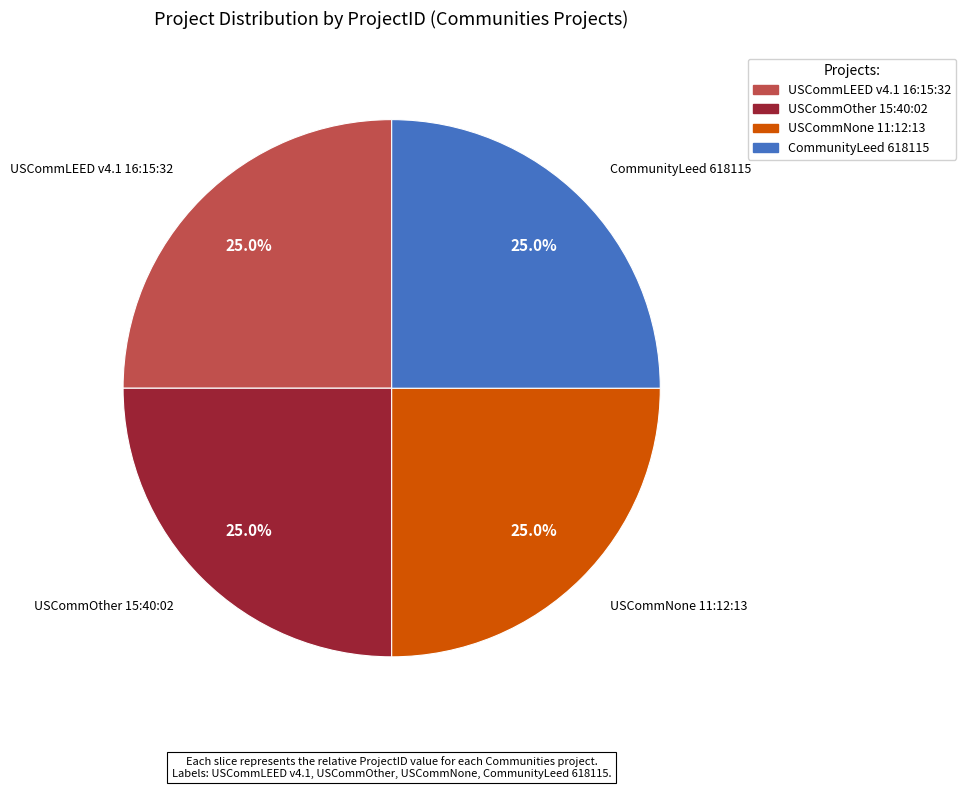

Is CommunityLeed 618115 the majority of the pie?

No